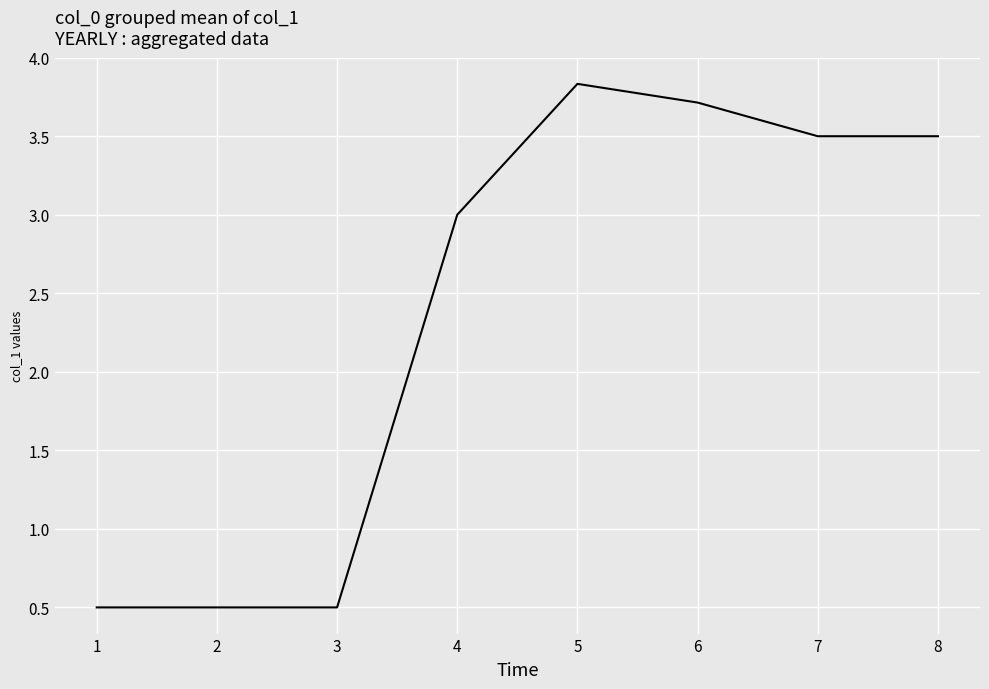

True or false: the data shows 4.9 at 6.

False